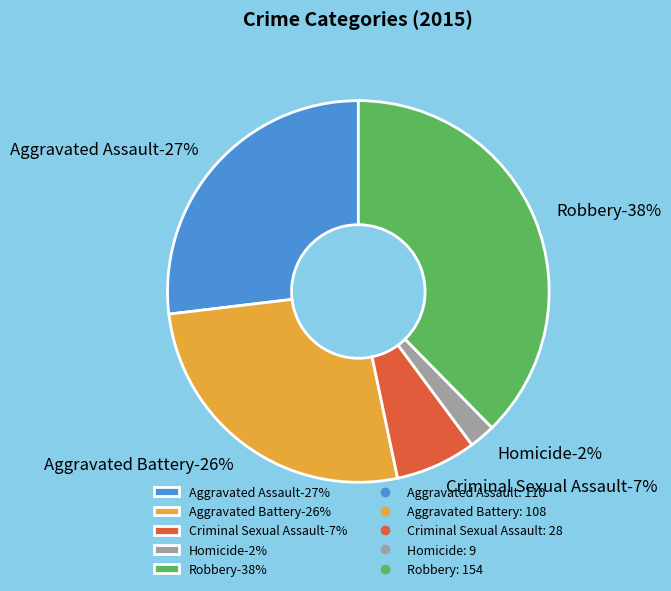

To the nearest percent, what is the average slice percentage?

20%